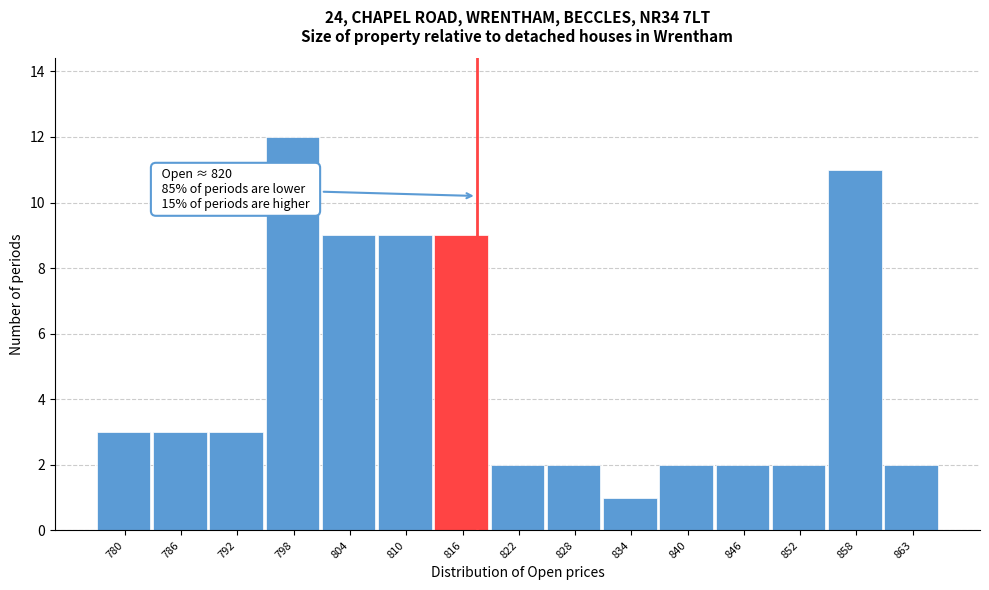

Reading left to right, extract all data points from this chart.

3	3	3	12	9	9	9	2	2	1	2	2	2	11	2